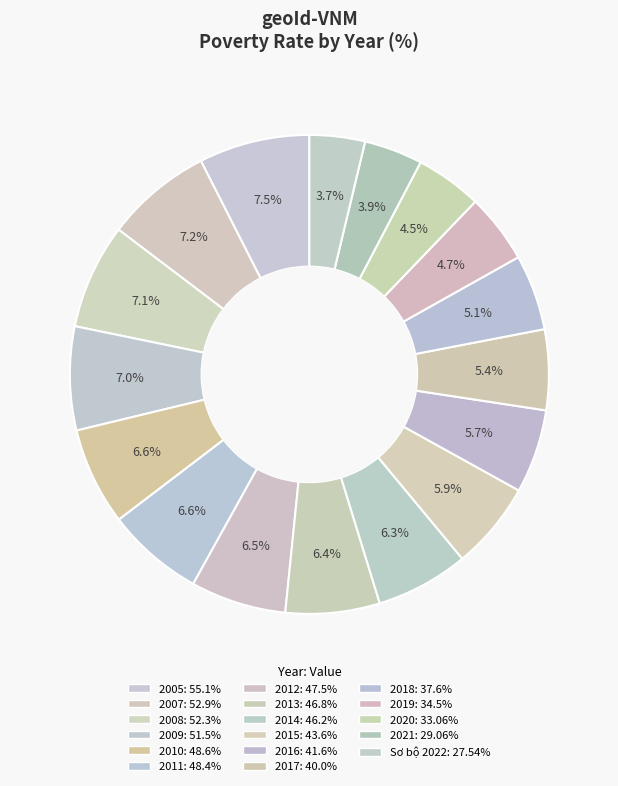

Does 2018 represent more than half of the total?

No